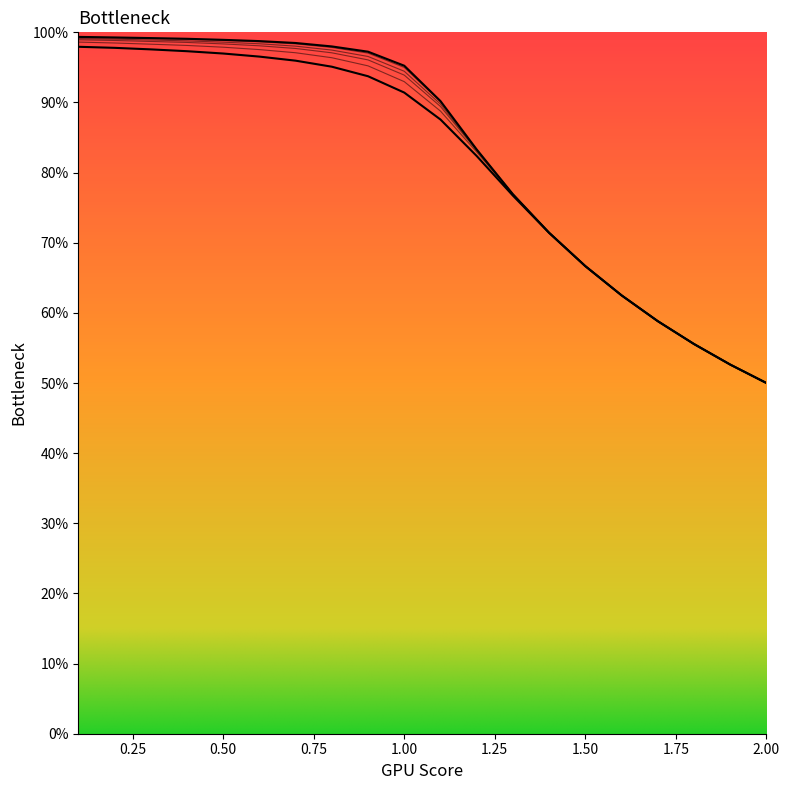

What is the minimum value shown in the chart?

0.5